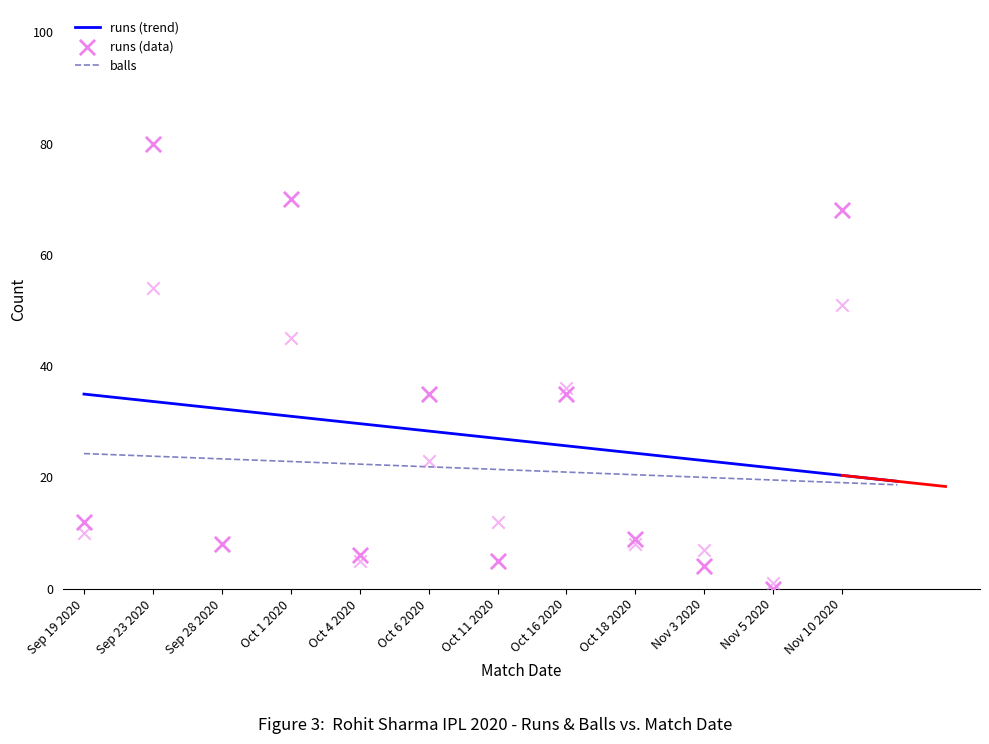

At how many categories does at least one series exceed 73?

1